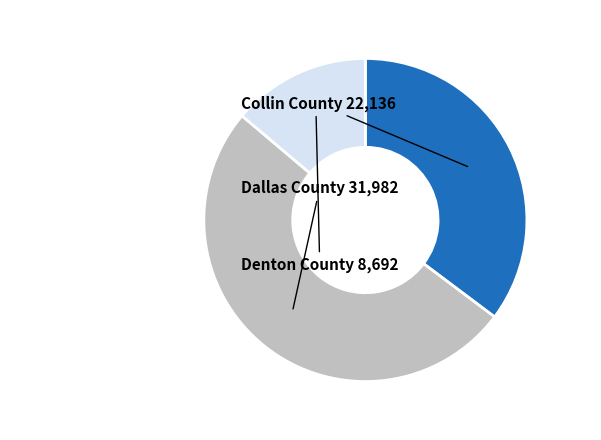

What percentage is the Dallas County slice, to the nearest percent?

51%